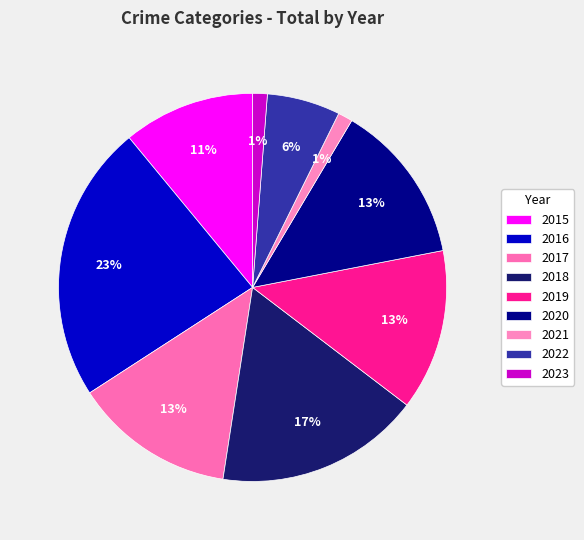

Count the number of slices in the pie.

9